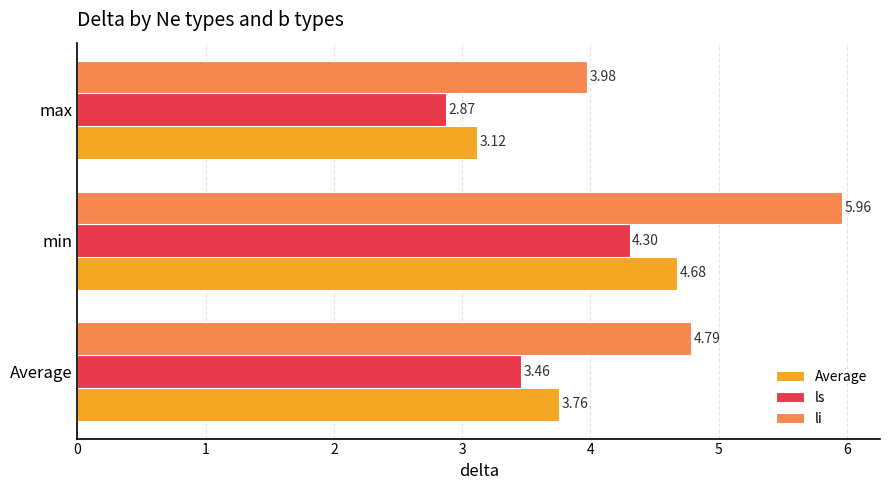

At which category is the sum across all series the highest?

min